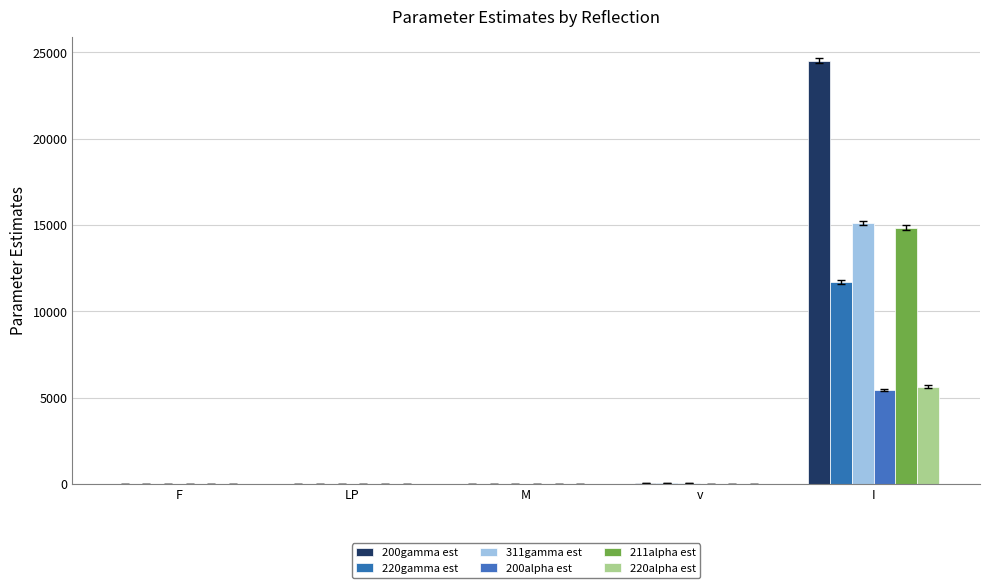

What is the value of the 200alpha est bar at the 1st from the left?

14.0